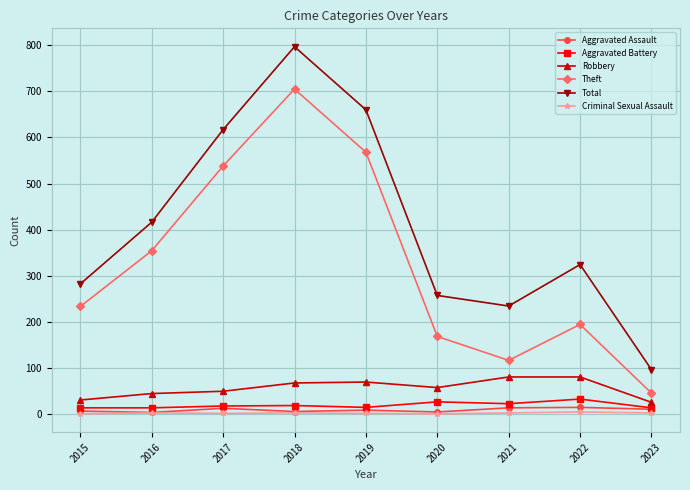

What is the value of the Total point at the 3rd from the left?

617